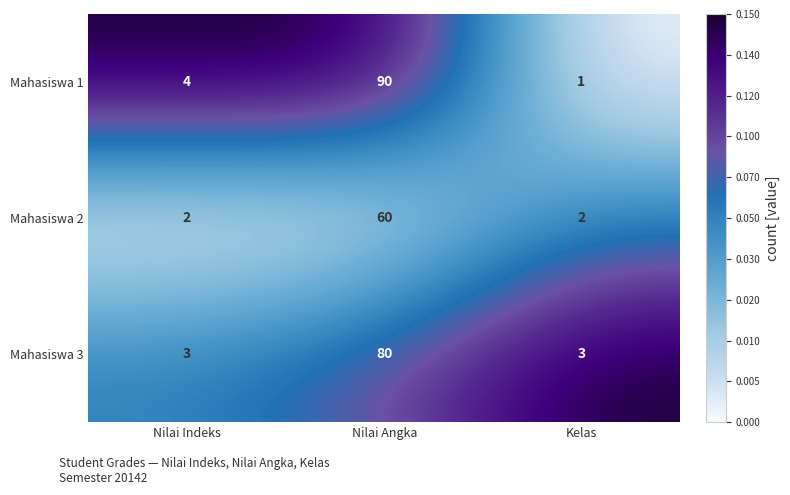

Is the value of Mahasiswa 2 at Nilai Angka greater than the value of Mahasiswa 3 at Nilai Angka?

No